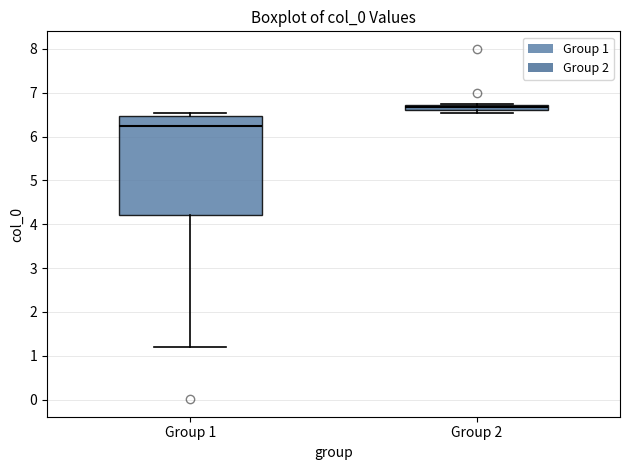

Which box has the lowest median line?

Group 1